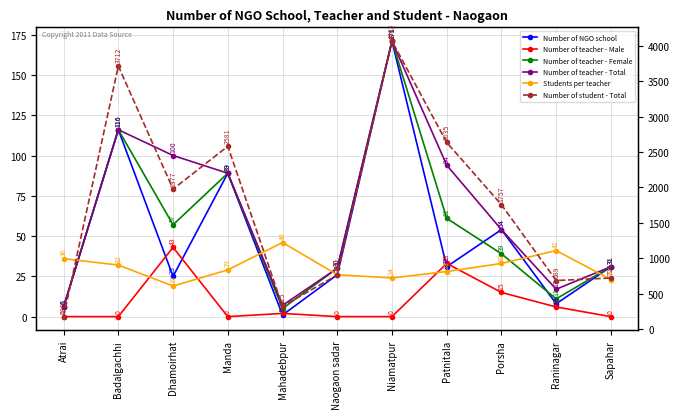

What is the label of the 5th point from the right?

Niamatpur